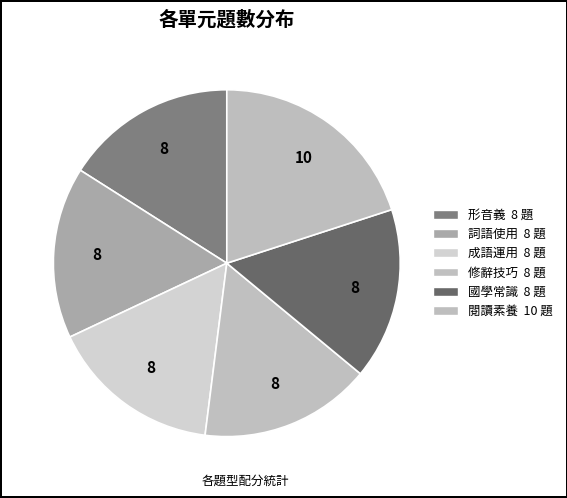

Approximately how many times larger is the value at 國學常識 compared to 形音義?

1.0